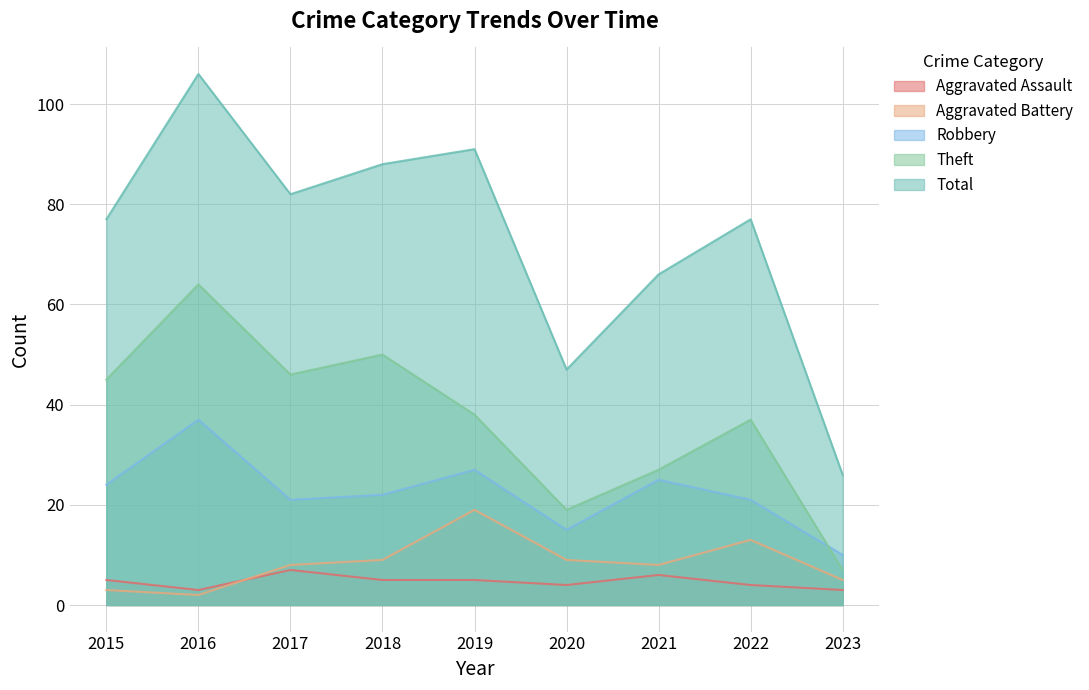

Between 2018 and 2023, which series saw the biggest shift?

Total